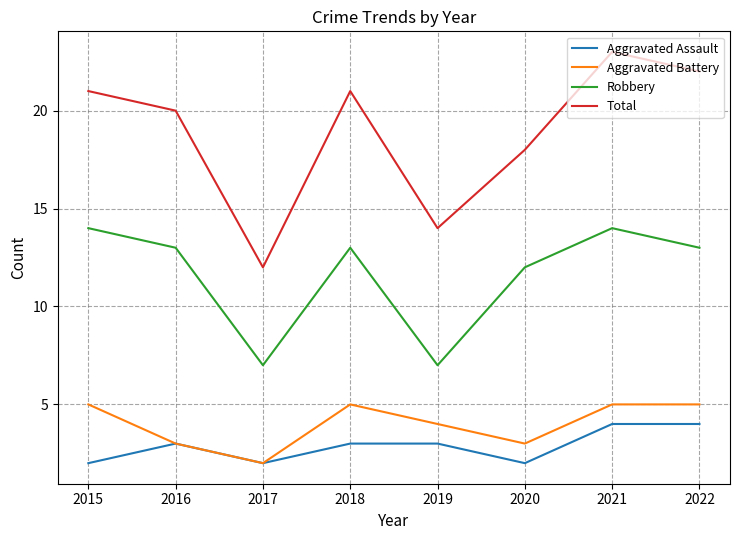

Reading left to right, extract all data points from this chart.

Aggravated Assault: 2015=2	2016=3	2017=2	2018=3	2019=3	2020=2	2021=4	2022=4
Aggravated Battery: 2015=5	2016=3	2017=2	2018=5	2019=4	2020=3	2021=5	2022=5
Robbery: 2015=14	2016=13	2017=7	2018=13	2019=7	2020=12	2021=14	2022=13
Total: 2015=21	2016=20	2017=12	2018=21	2019=14	2020=18	2021=23	2022=22